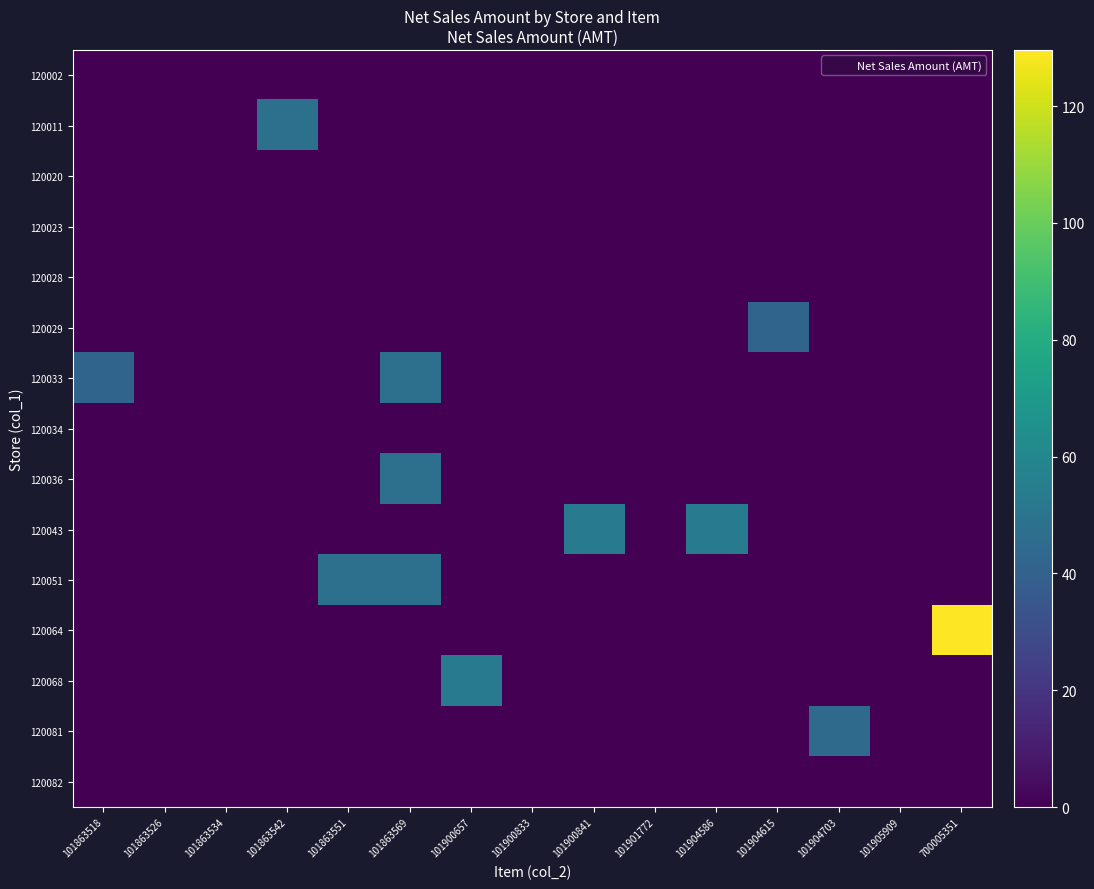

What is the greatest value displayed?

129.6